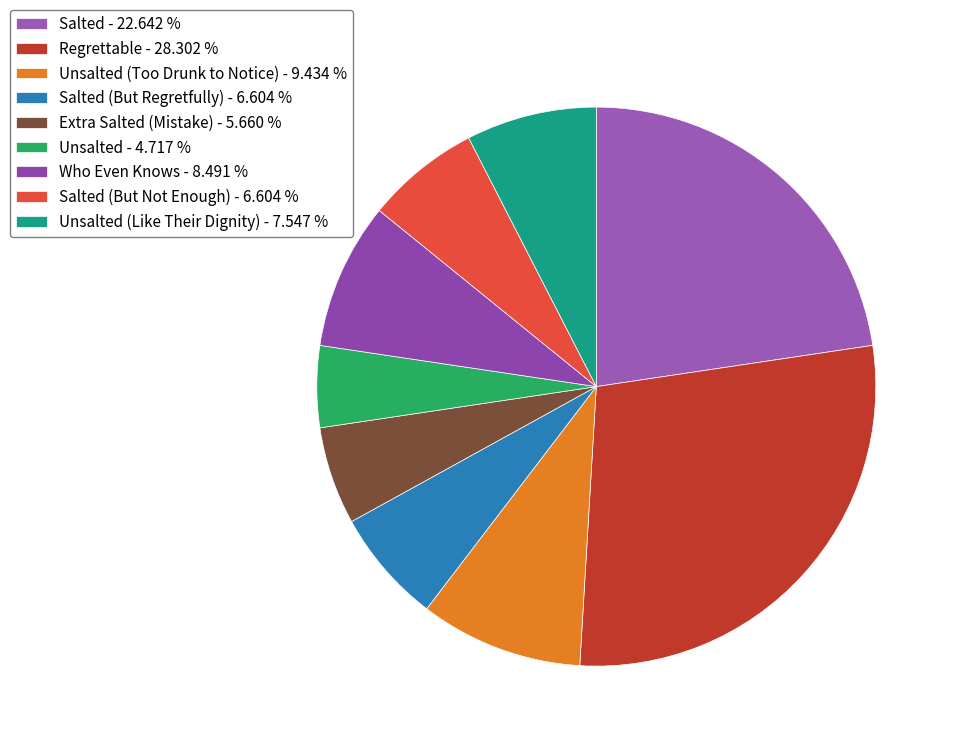

Count the number of slices in the pie.

9